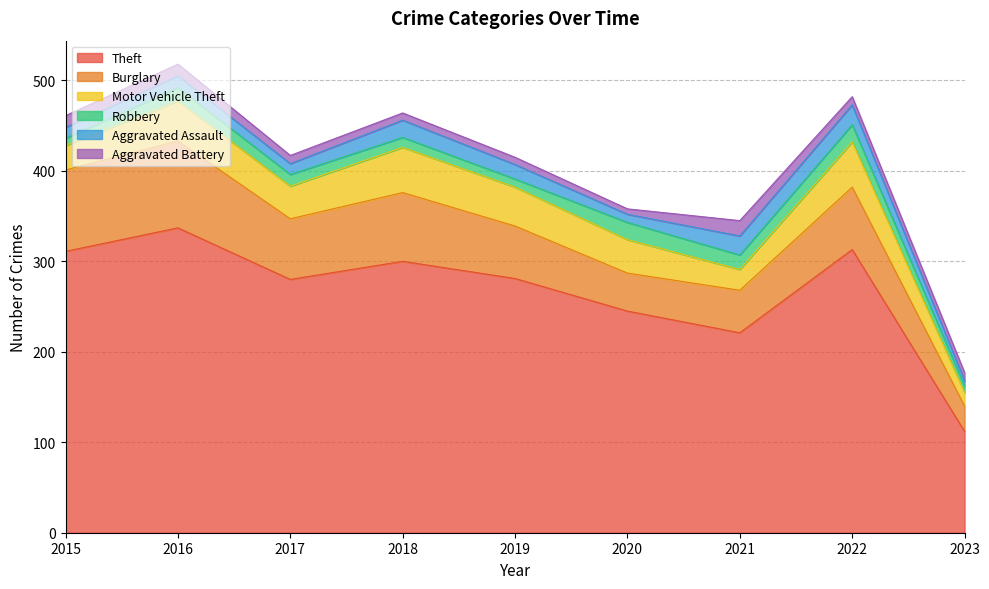

At which label is Robbery closest to 13?

2017